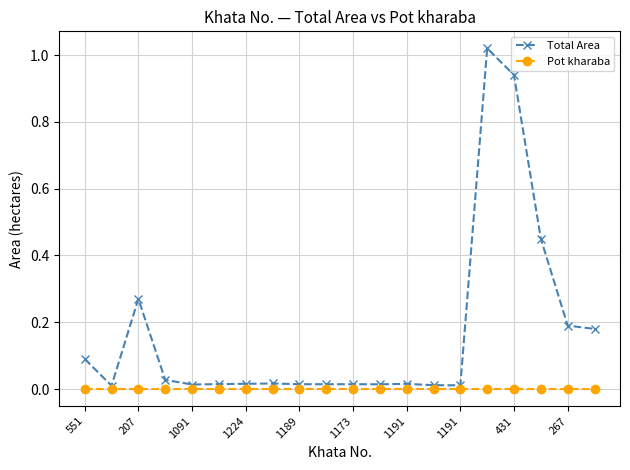

Which series has the largest range (max minus min)?

Total Area